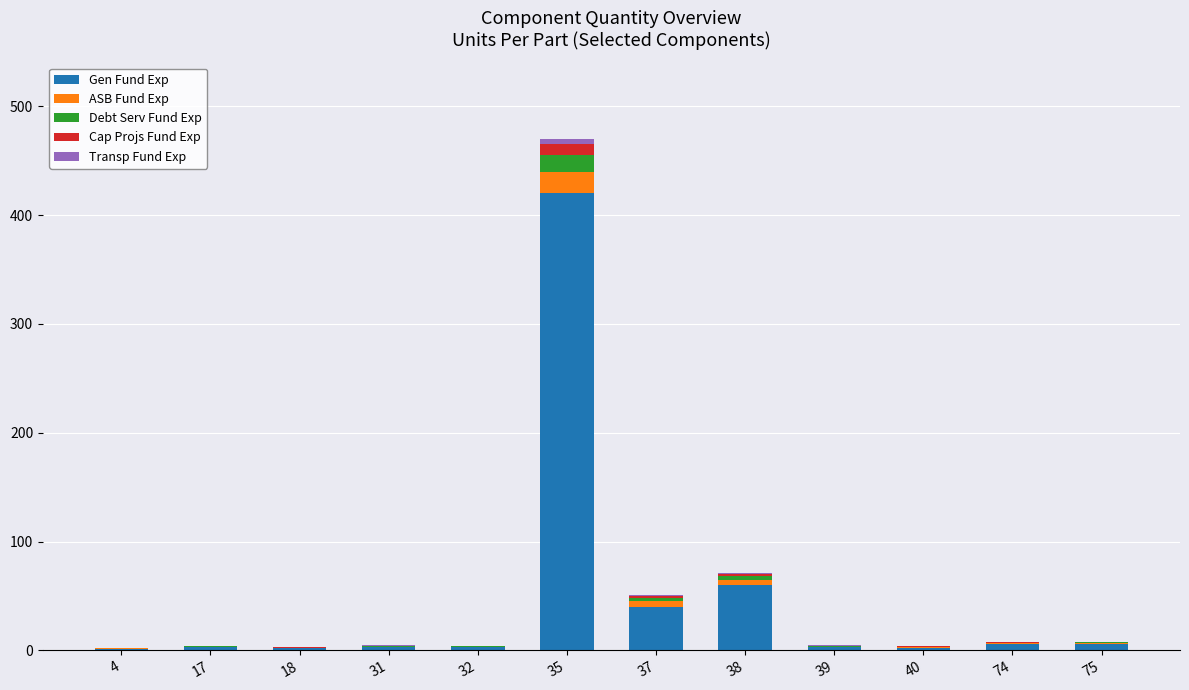

Is it true that Gen Fund Exp equals 3 at 17?

True